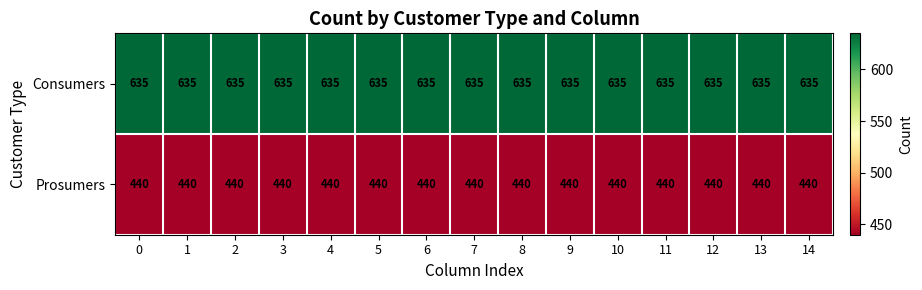

What is the sum of the Prosumers values at 13 and 3?

880